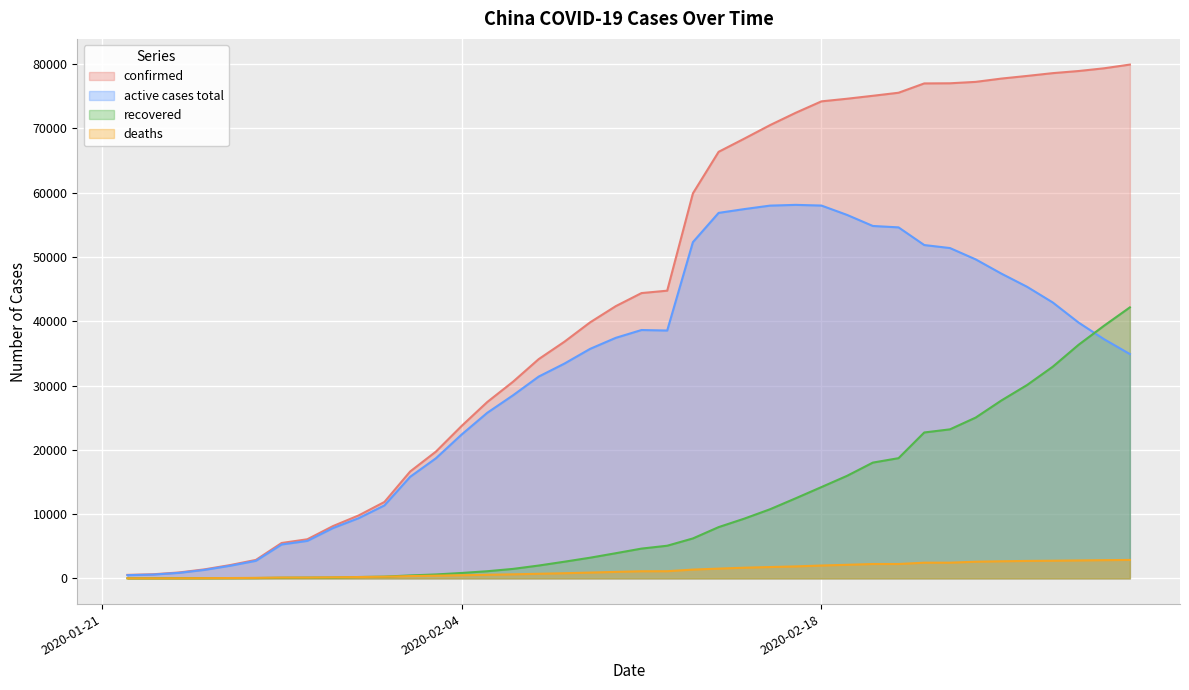

How many lines are shown in the chart?

4